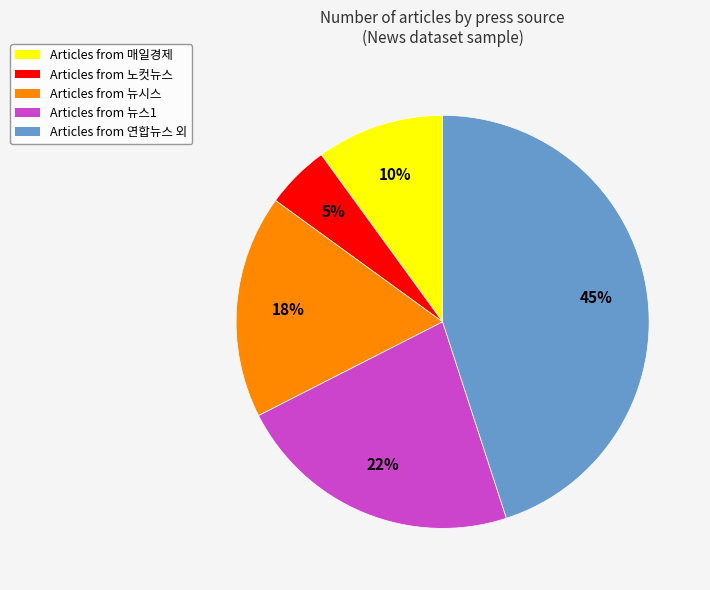

To the nearest percent, what is the average slice percentage?

20%